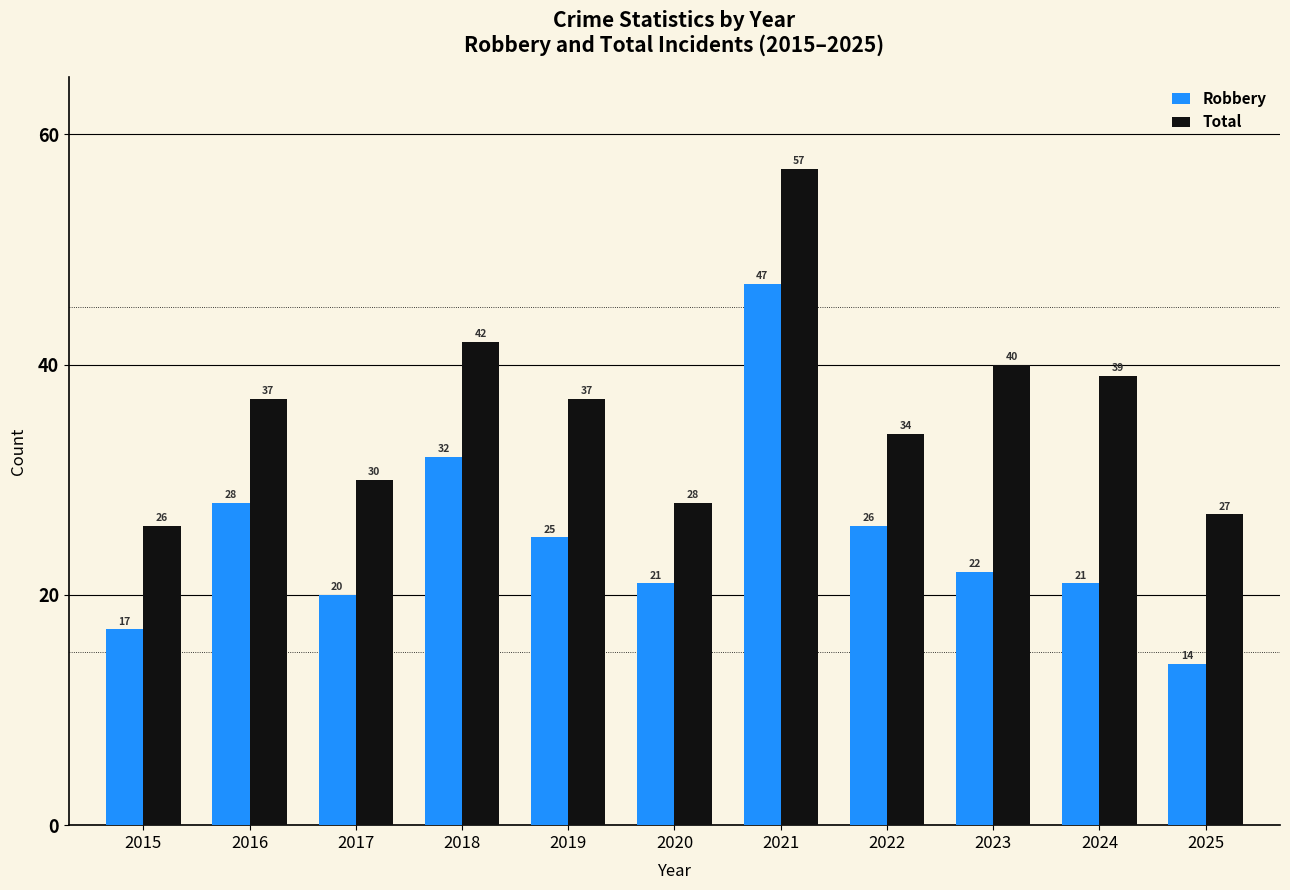

Where does the Robbery series first go above 22?

2016